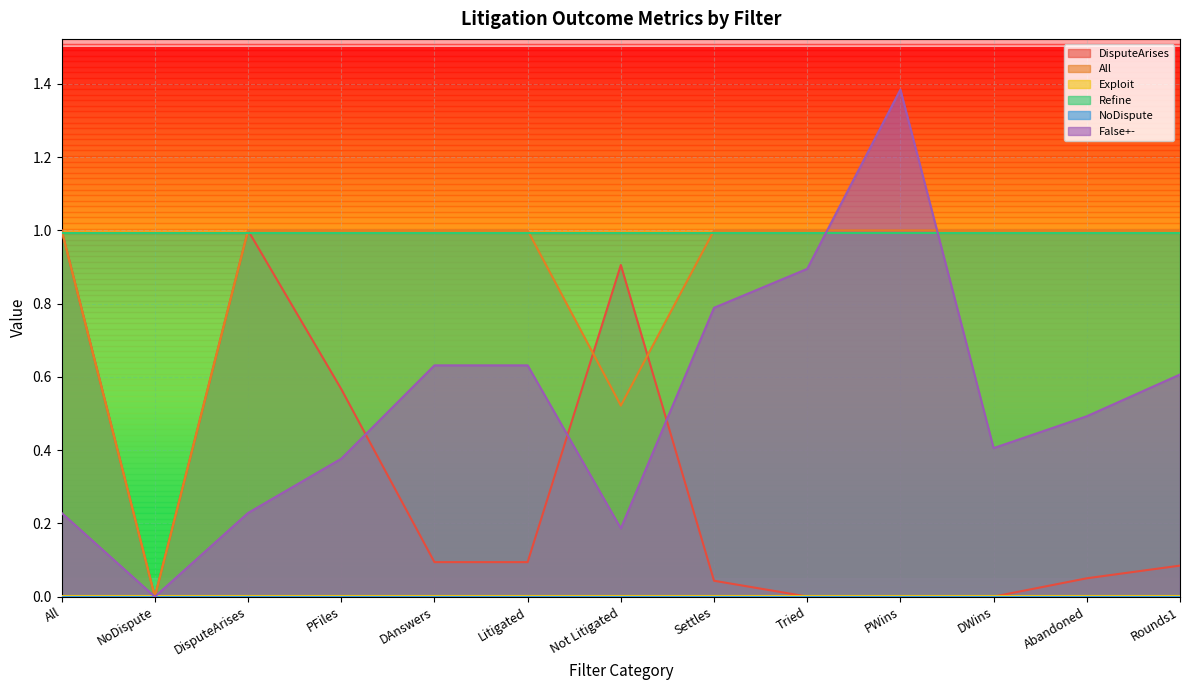

What is the maximum value for DisputeArises?

1.0